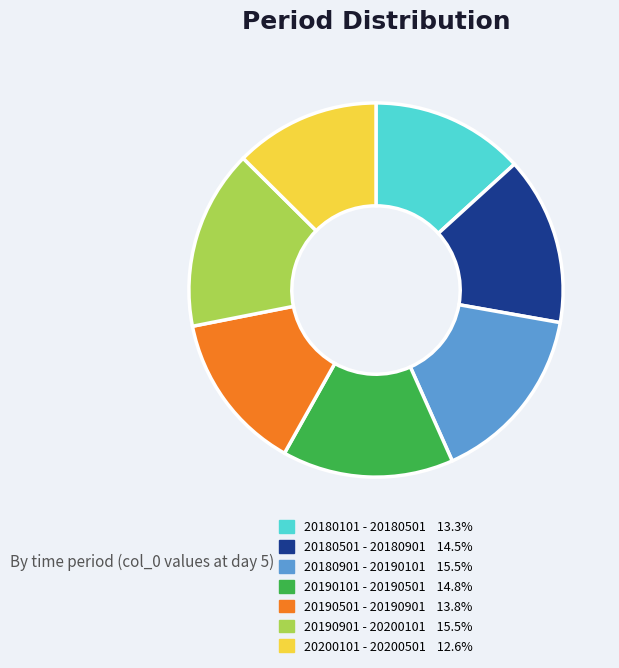

The 20180101 - 20180501 slice represents 13% of the pie. True or false?

True